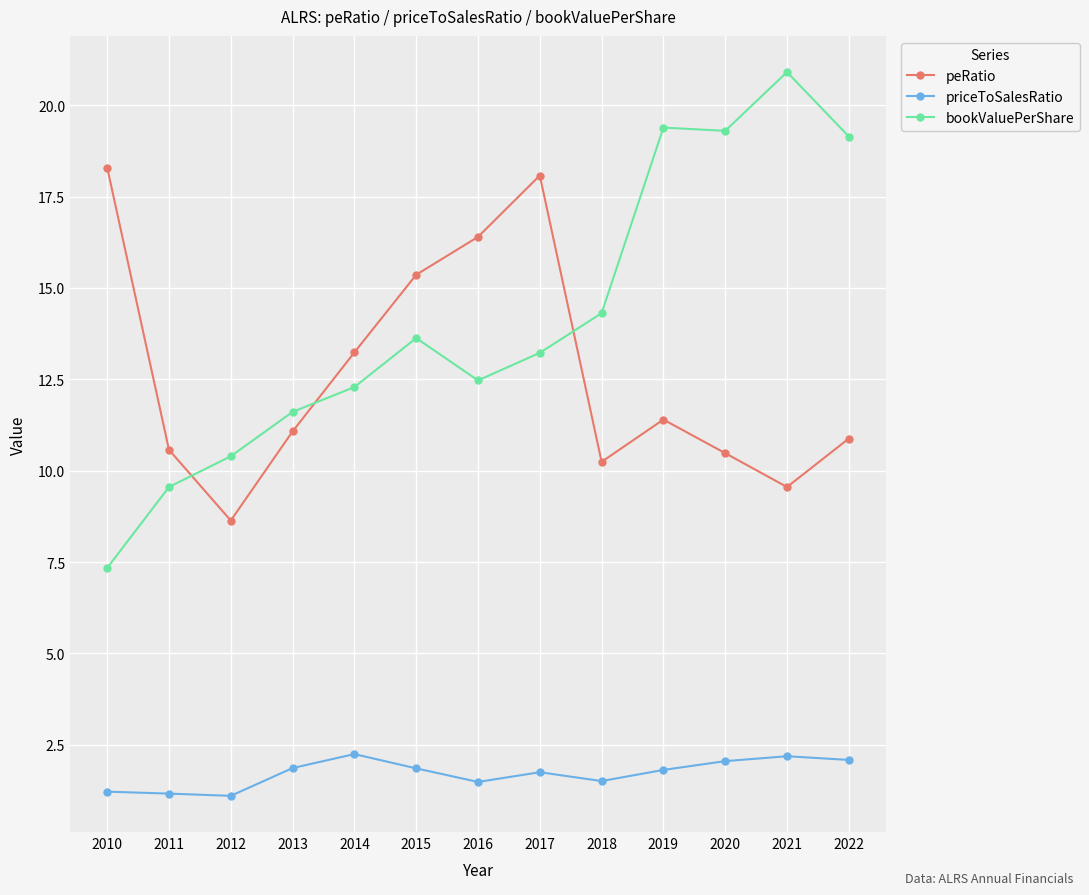

Where is peRatio nearest to the value 13?

2014